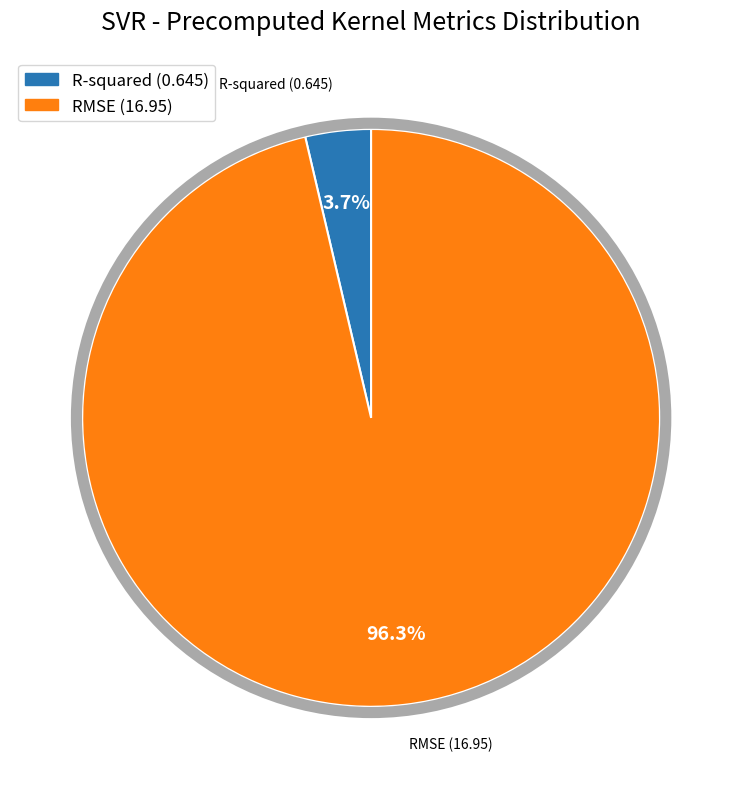

Which category has the biggest portion of the pie?

RMSE